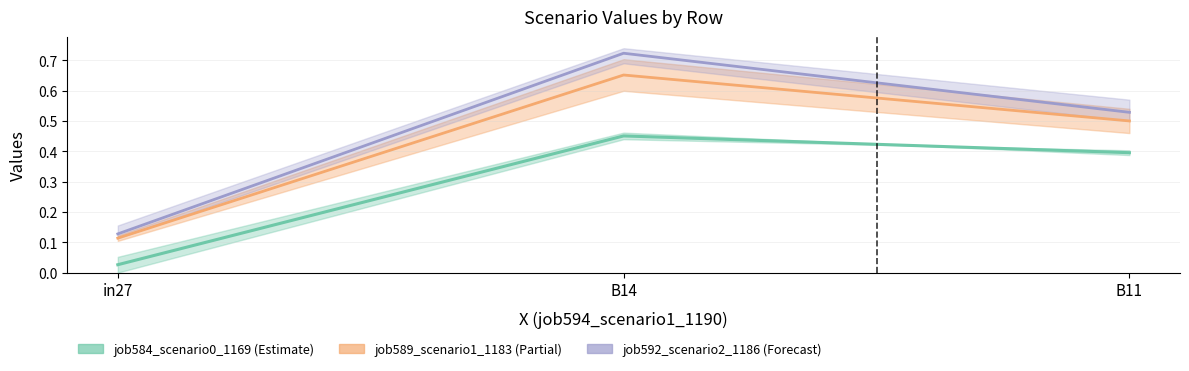

Does the chart display data point markers on the line(s)?

No